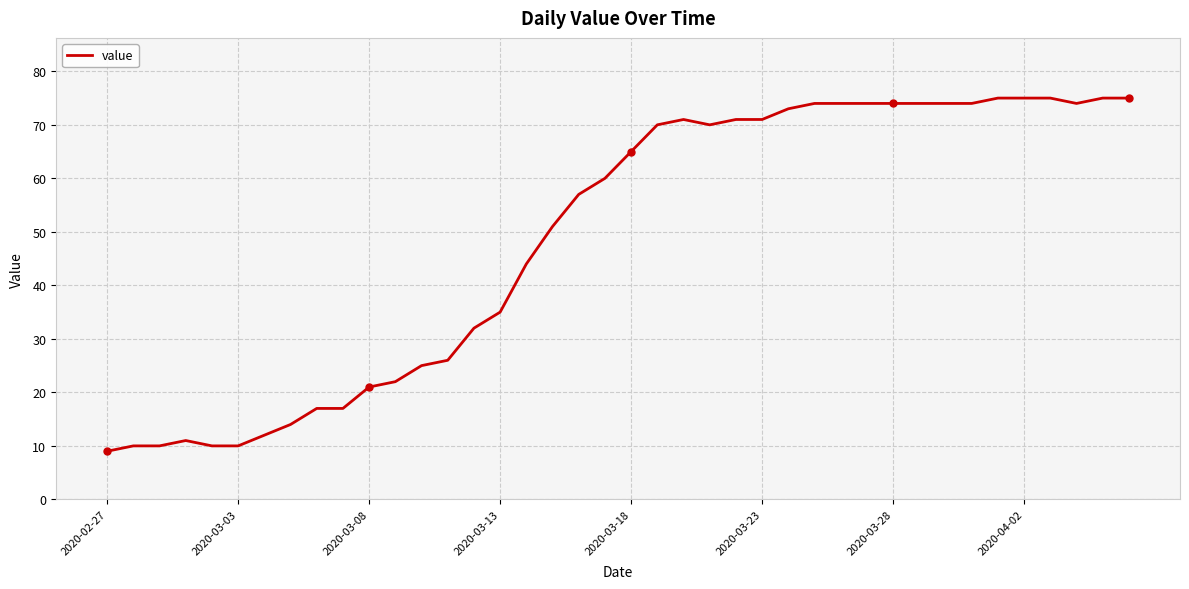

What is the smallest value displayed?

9